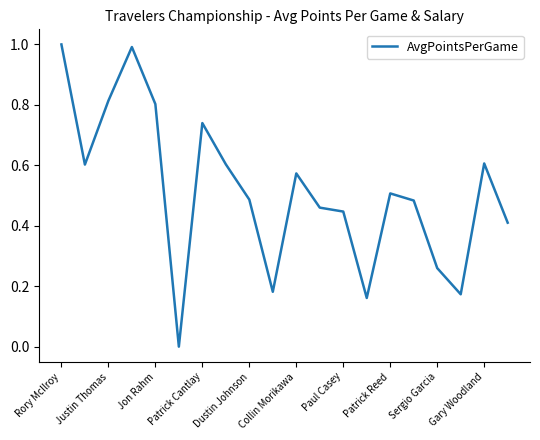

What is the difference between the maximum and minimum values?

1.0